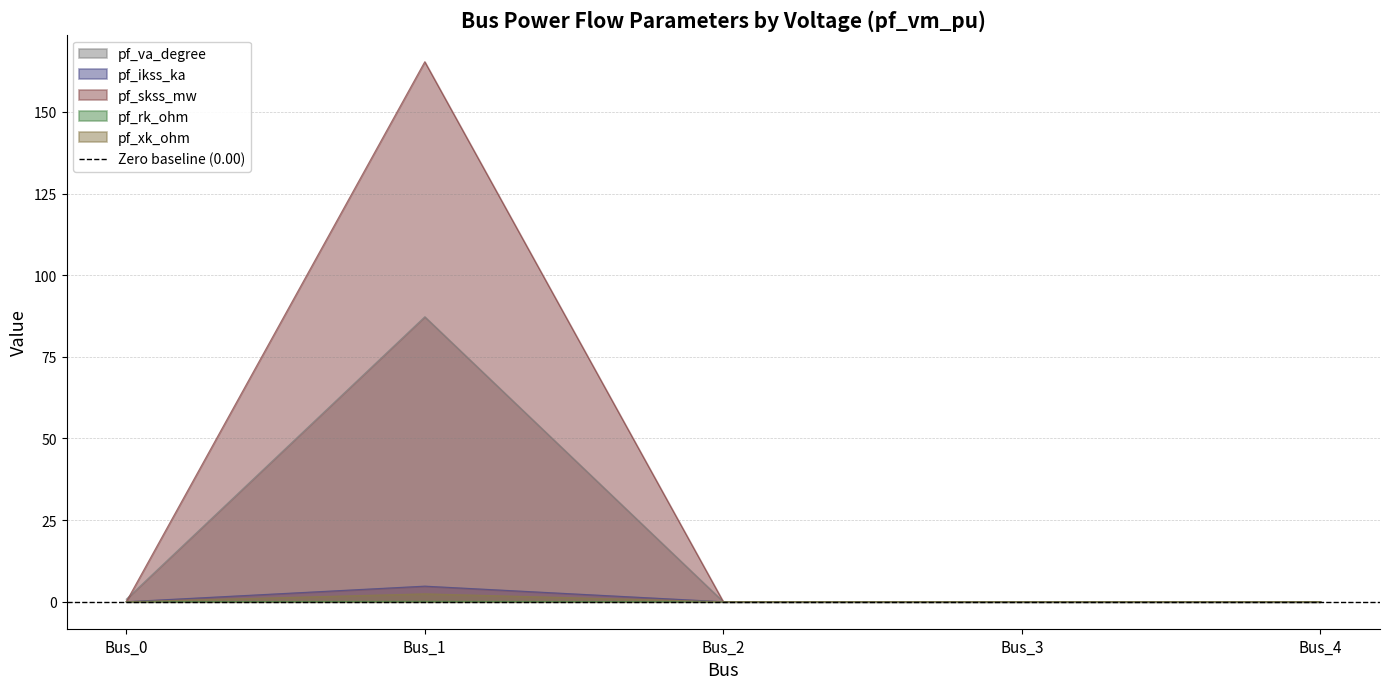

What value does the pf_rk_ohm series have at Bus_1?

0.1